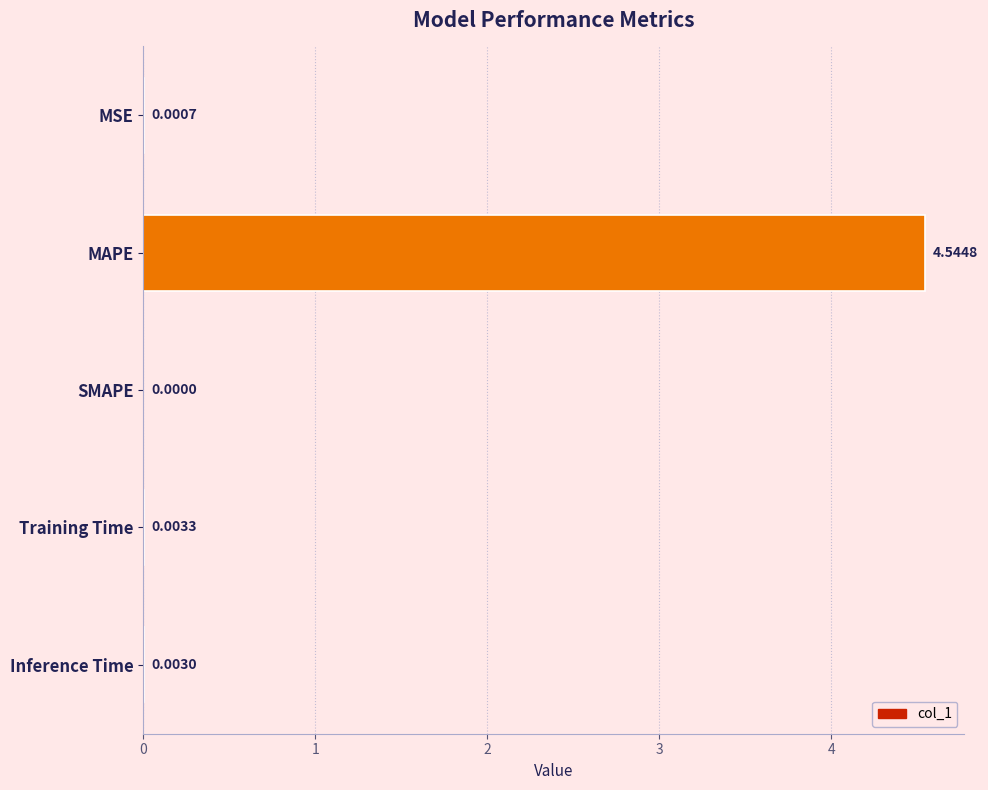

Which label corresponds to the largest value in the chart?

MAPE